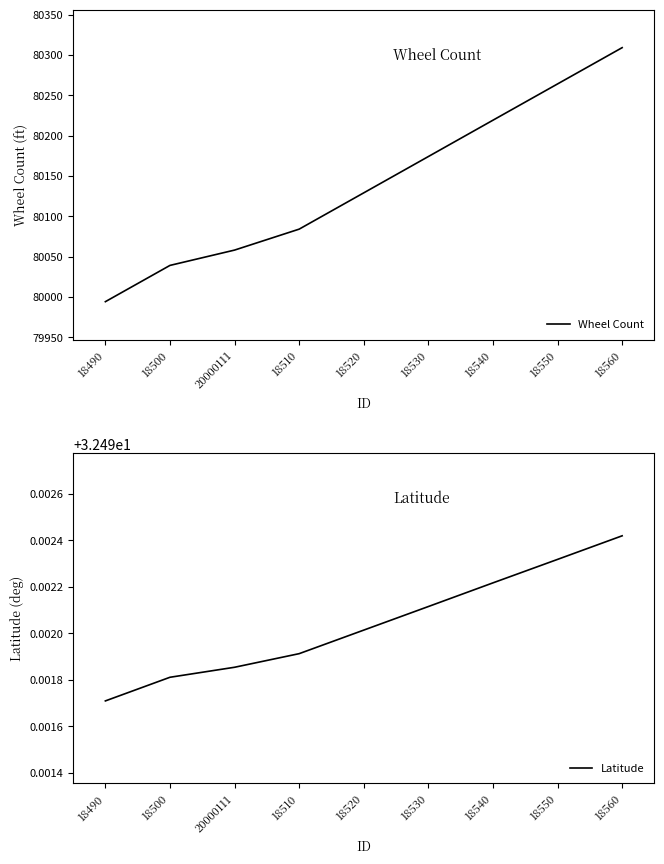

How many values in the Wheel Count series are below 80129?

4